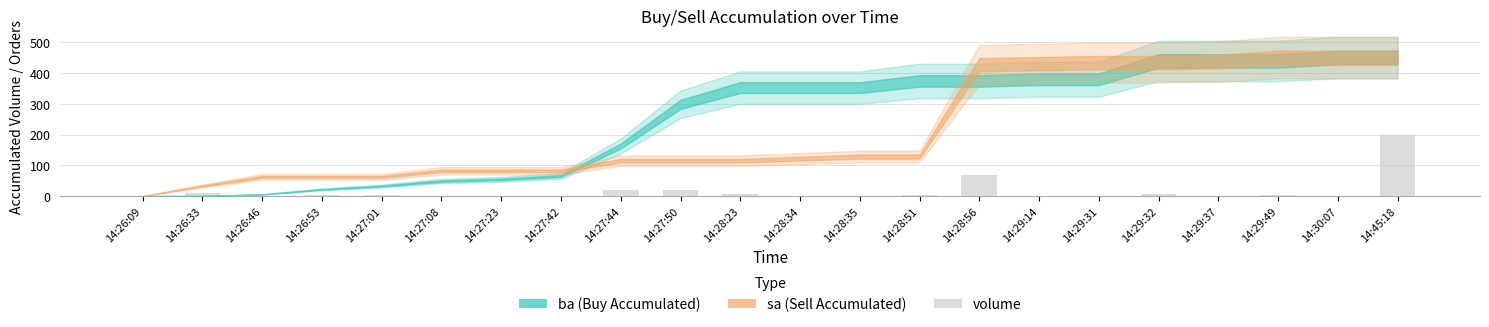

What is the maximum value shown in the chart?

200.0